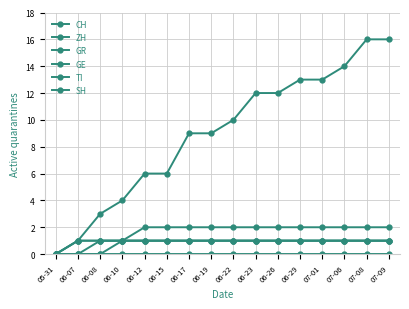

True or false: ZH and SH intersect in this chart.

False